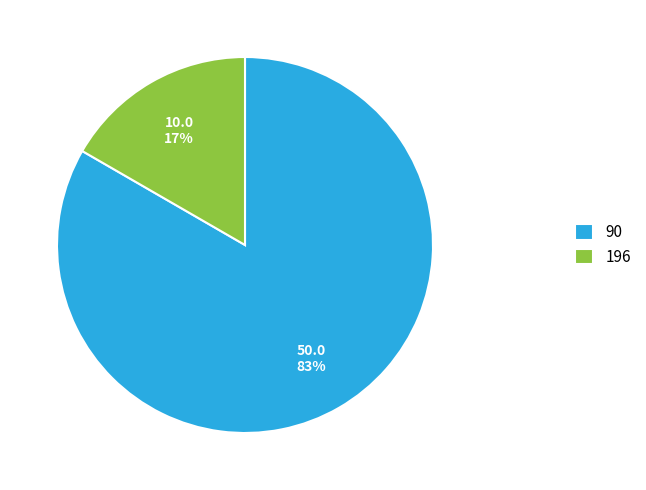

To the nearest percent, what is the combined percentage of 196 and 90?

100%